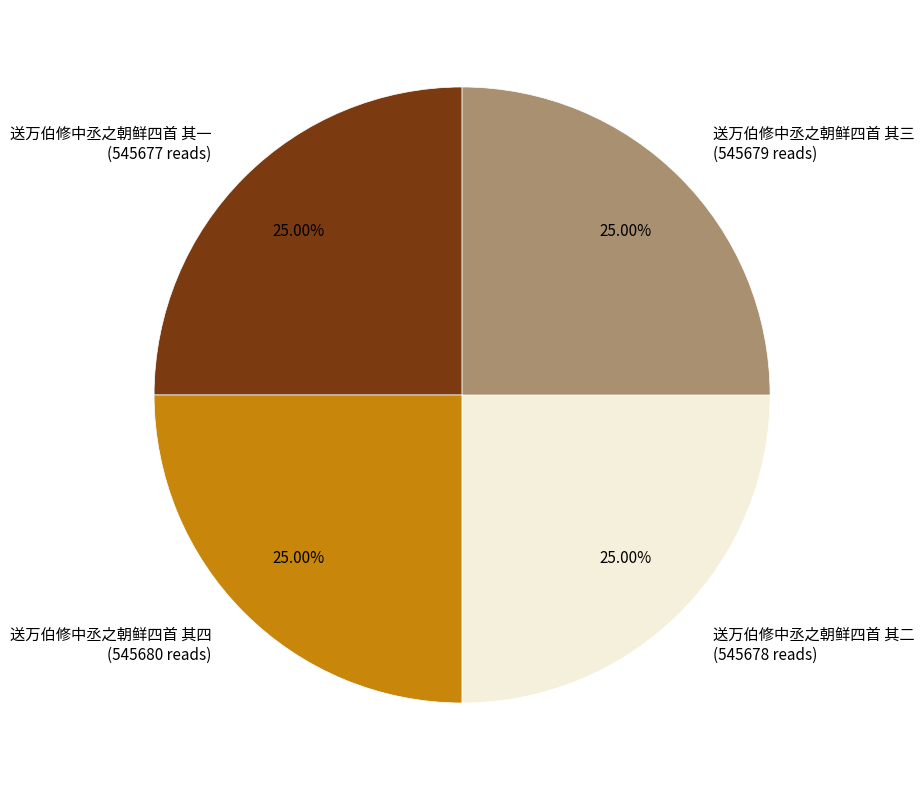

Does 送万伯修中丞之朝鲜四首 其三 account for over 50% of the chart?

No